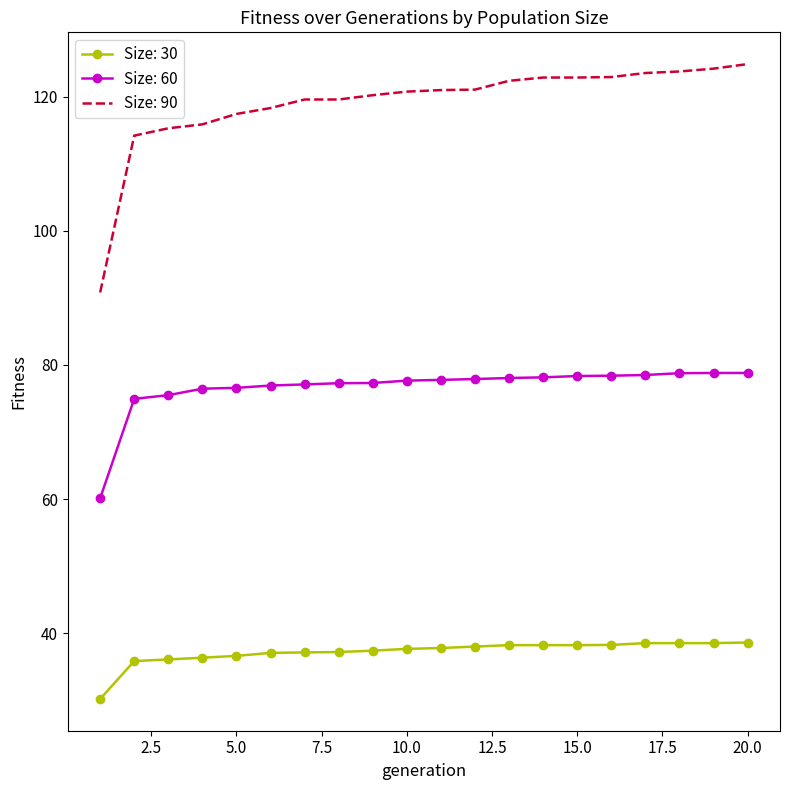

What is the maximum value for Size: 30?

38.6